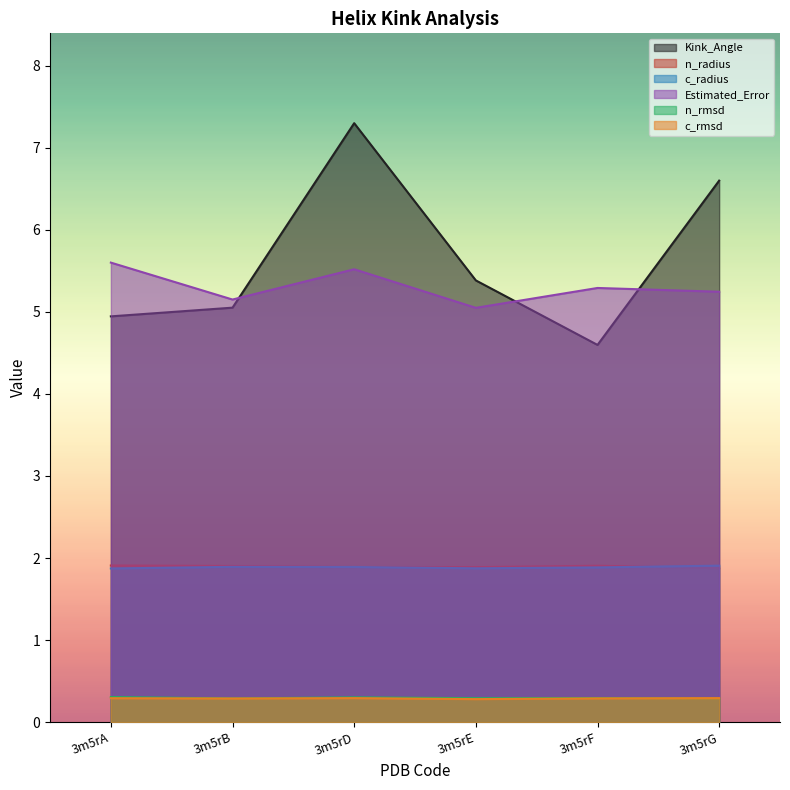

Where is the first local minimum for Estimated_Error?

3m5rB